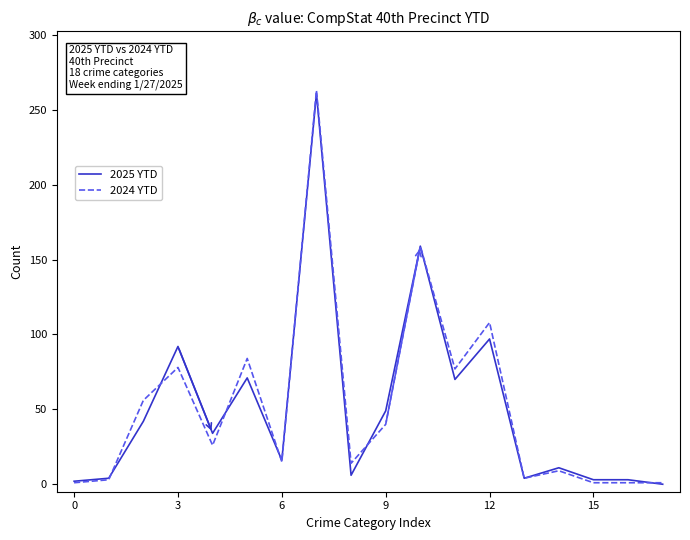

What is the sum of all 2024 YTD values?

940